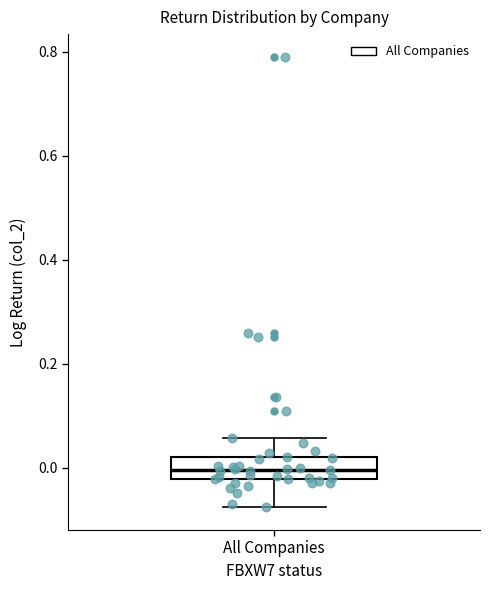

Transcribe this box plot: give where the median line is, the range the box spans, and where the two whiskers end, as read against the y-axis. The values are not printed on the chart, so give them approximately, as read against the axis.

median 0.00, box -0.02 to 0.02, whiskers -0.08 to 0.06